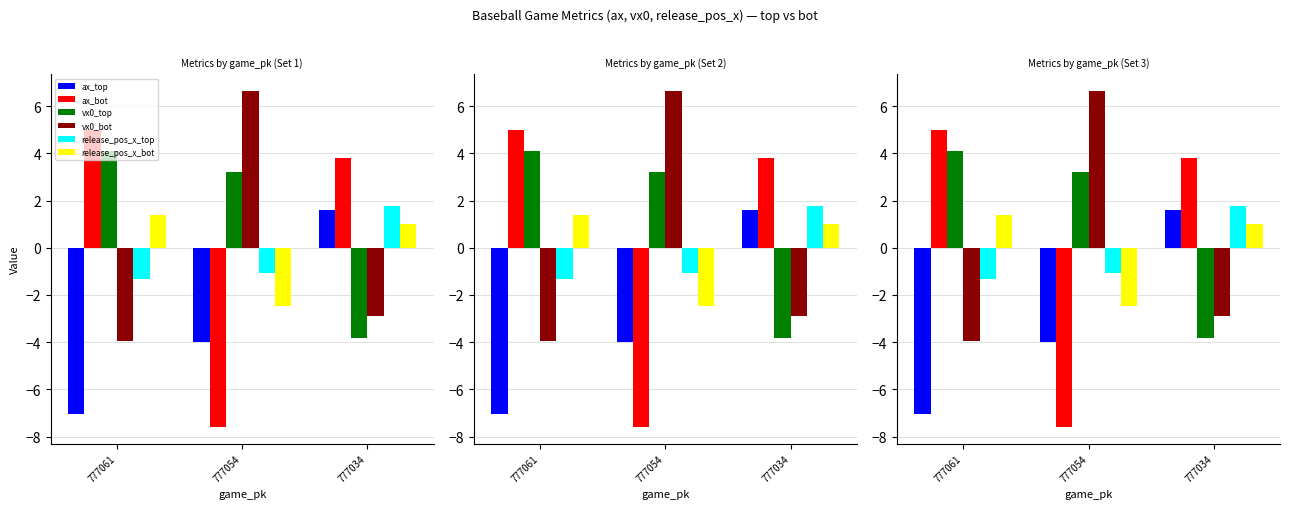

The value of ax_top at 777061 is -7.0. True or false?

True